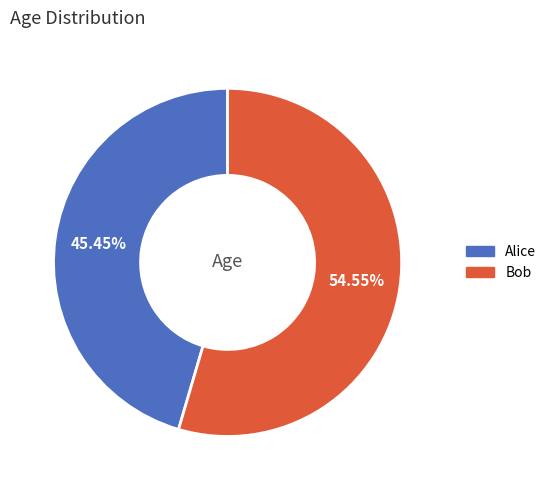

Is there a majority slice in this chart?

Yes